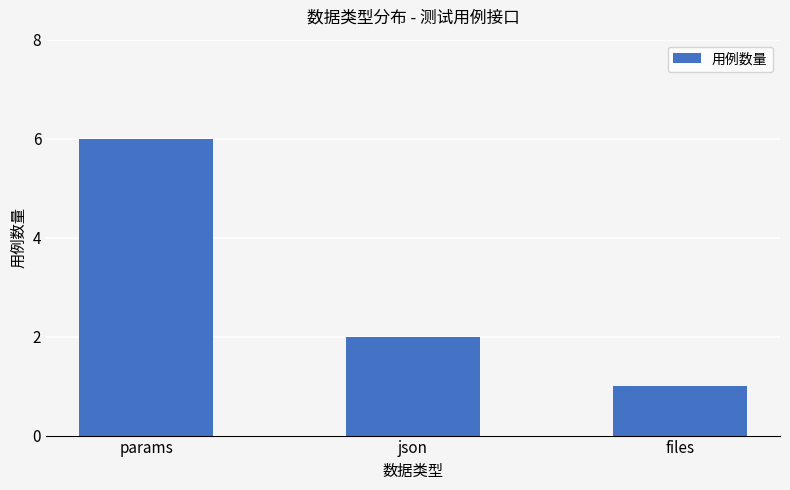

Where is the data nearest to the value 3?

json